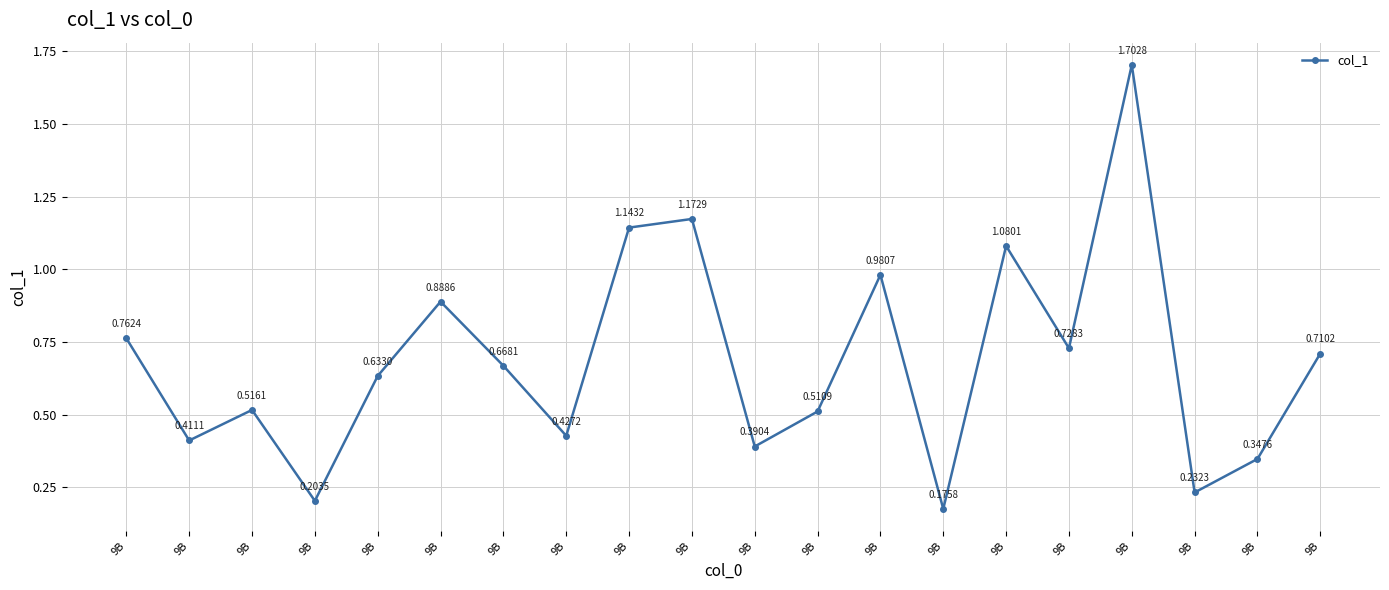

At which label is the value closest to 0?

9B